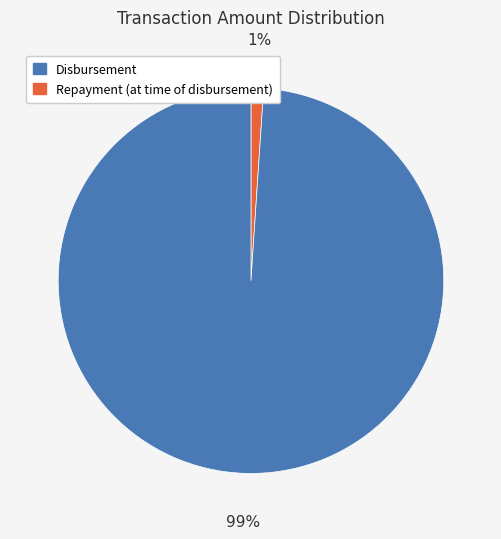

To the nearest percent, what is the difference between the largest and smallest slice percentages?

98%